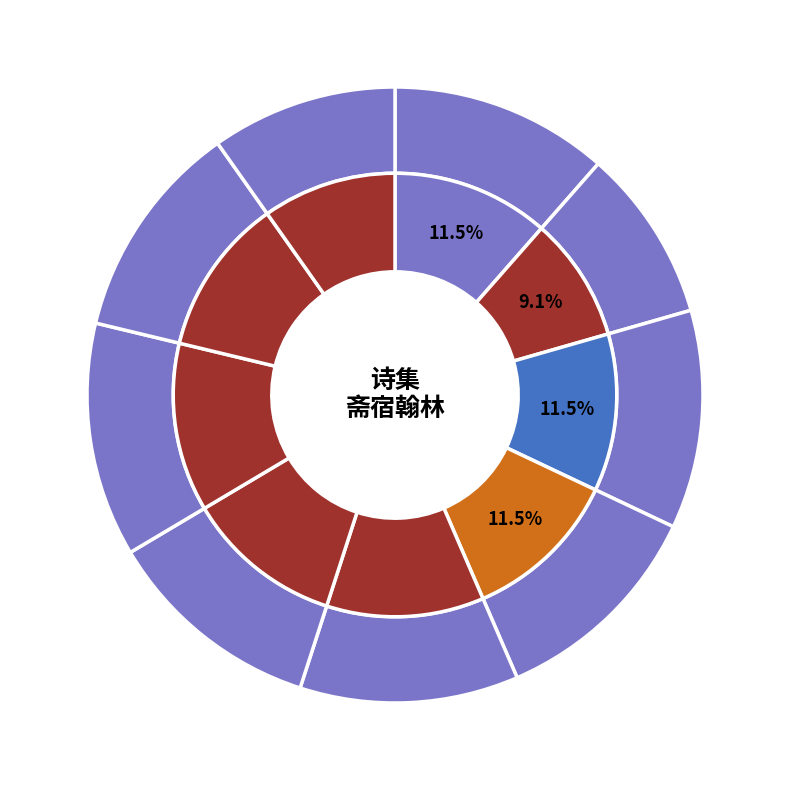

The 岁暮祀太庙斋宿翰林奉简胡杨二学士 其三 slice represents 11% of the pie. True or false?

True